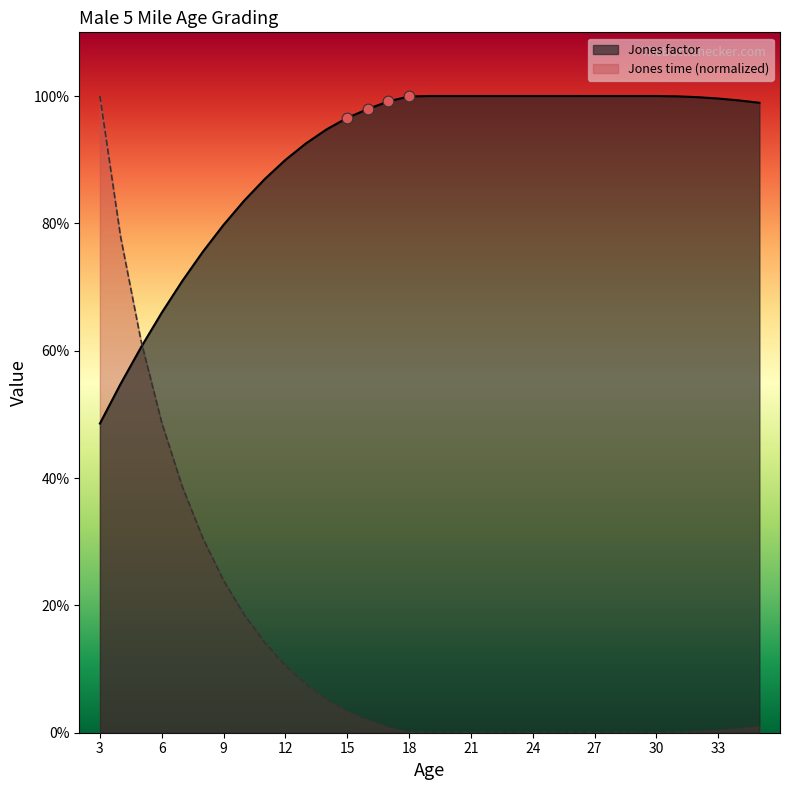

At how many categories does at least one series exceed 0?

33